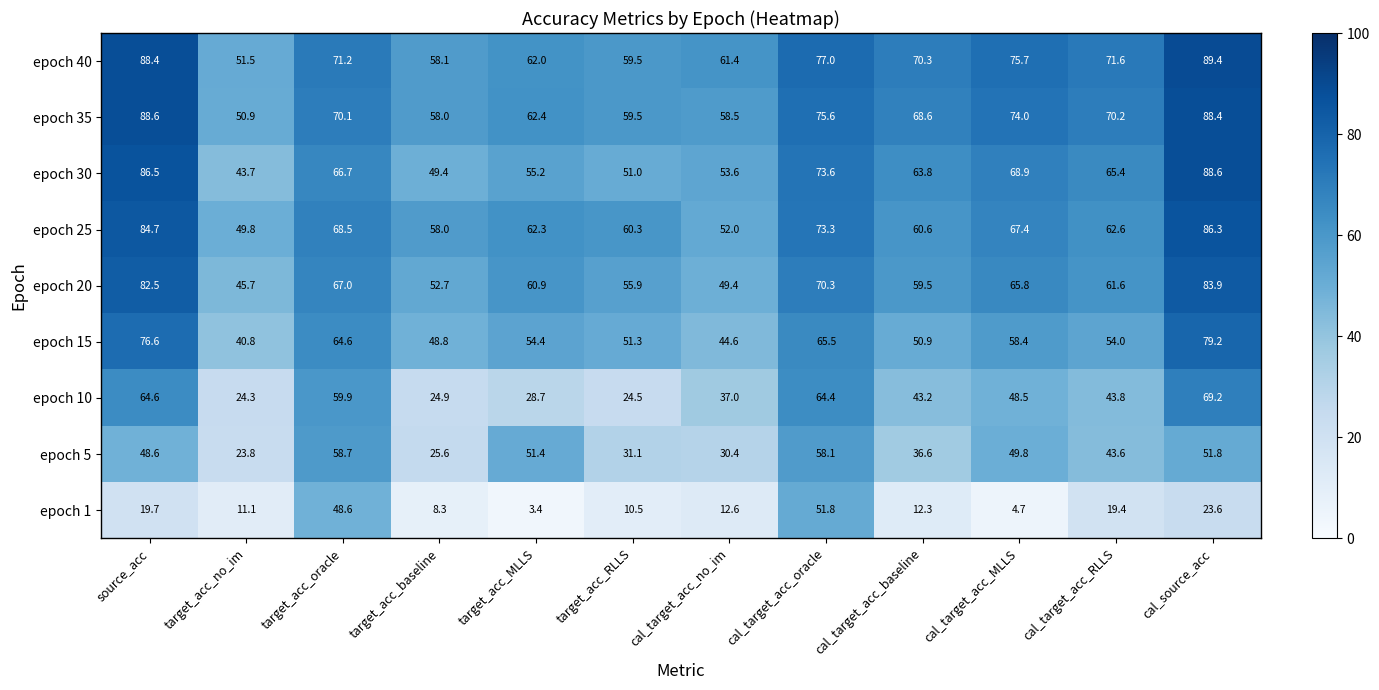

At which label is epoch 15 closest to 60?

cal_target_acc_MLLS